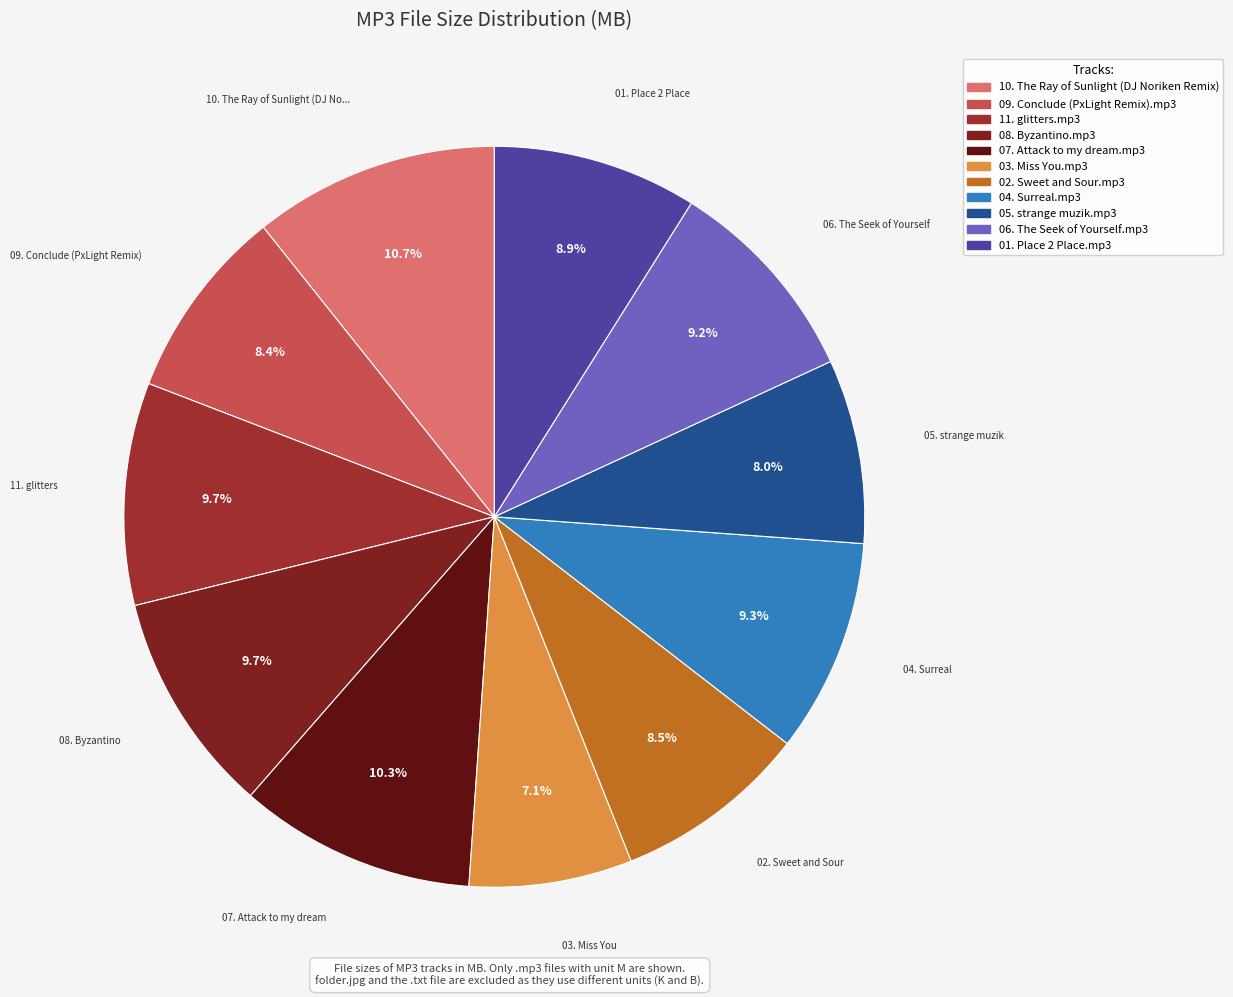

To the nearest percent, what is the difference between the largest and smallest slice percentages?

4%